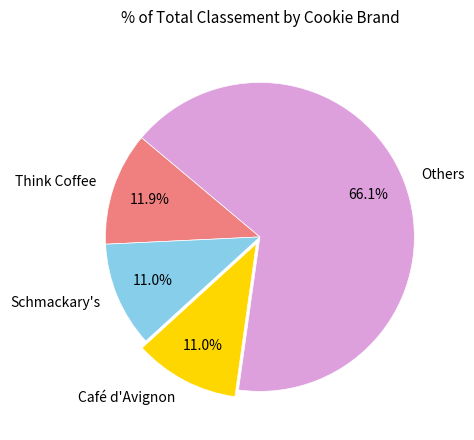

What is the largest slice in the pie chart?

Others